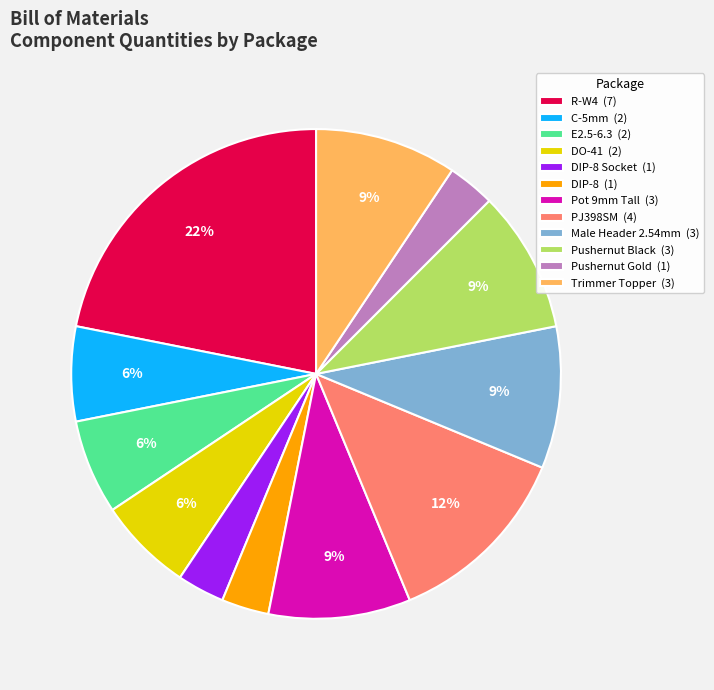

Count the number of slices in the pie.

12